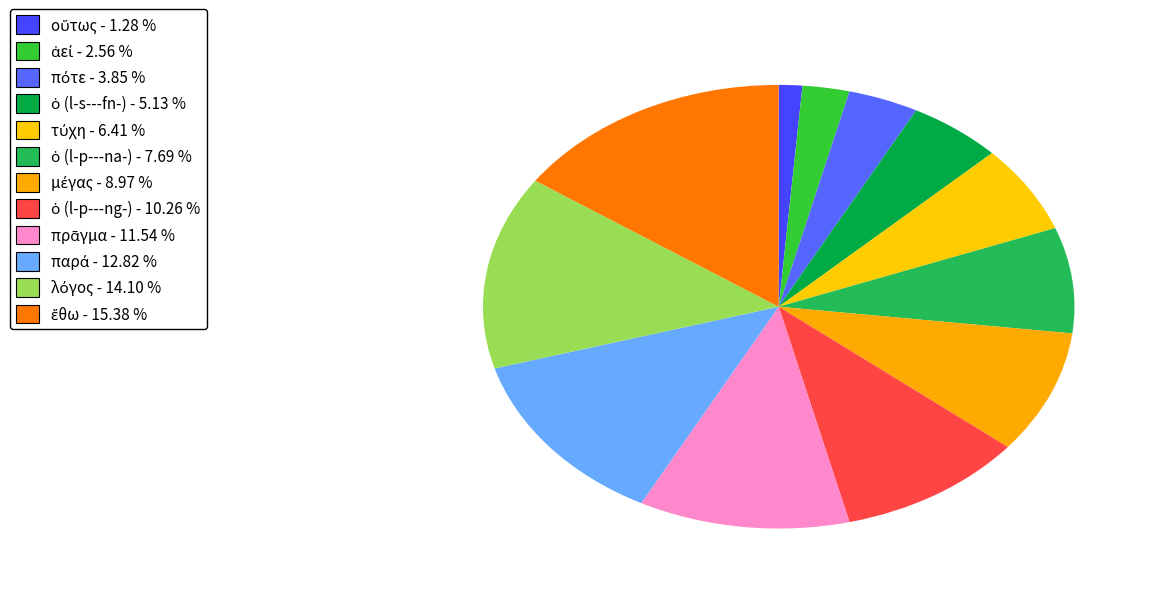

Is there a majority slice in this chart?

No